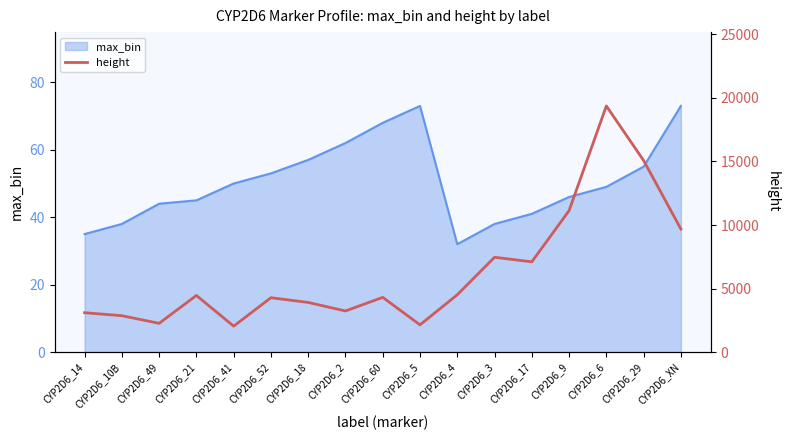

Is it true that max_bin equals 62 at CYP2D6_2?

True